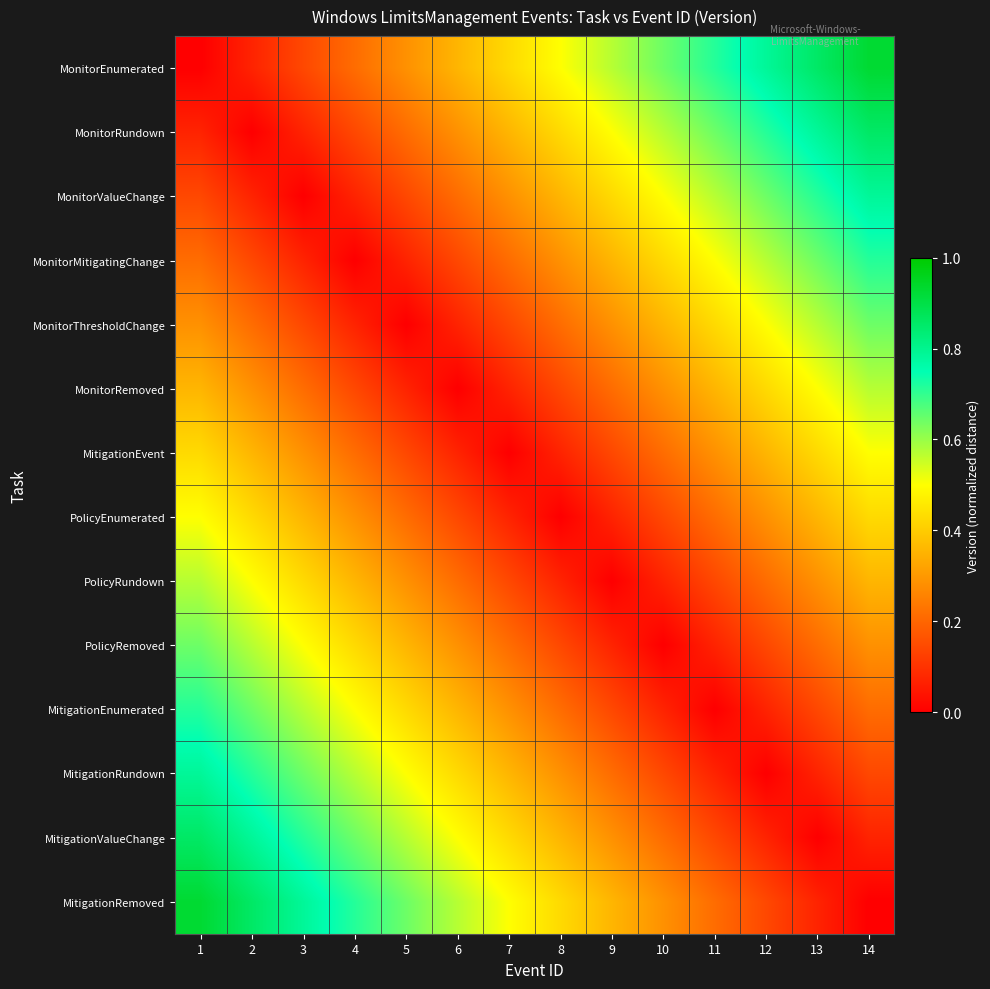

Reading left to right, transcribe all the data shown in this chart.

MonitorEnumerated: 1=0.0	2=0.1	3=0.1	4=0.2	5=0.3	6=0.4	7=0.4	8=0.5	9=0.6	10=0.6	11=0.7	12=0.8	13=0.9	14=0.9
MonitorRundown: 1=0.1	2=0.0	3=0.1	4=0.1	5=0.2	6=0.3	7=0.4	8=0.4	9=0.5	10=0.6	11=0.6	12=0.7	13=0.8	14=0.9
MonitorValueChange: 1=0.1	2=0.1	3=0.0	4=0.1	5=0.1	6=0.2	7=0.3	8=0.4	9=0.4	10=0.5	11=0.6	12=0.6	13=0.7	14=0.8
MonitorMitigatingChange: 1=0.2	2=0.1	3=0.1	4=0.0	5=0.1	6=0.1	7=0.2	8=0.3	9=0.4	10=0.4	11=0.5	12=0.6	13=0.6	14=0.7
MonitorThresholdChange: 1=0.3	2=0.2	3=0.1	4=0.1	5=0.0	6=0.1	7=0.1	8=0.2	9=0.3	10=0.4	11=0.4	12=0.5	13=0.6	14=0.6
MonitorRemoved: 1=0.4	2=0.3	3=0.2	4=0.1	5=0.1	6=0.0	7=0.1	8=0.1	9=0.2	10=0.3	11=0.4	12=0.4	13=0.5	14=0.6
MitigationEvent: 1=0.4	2=0.4	3=0.3	4=0.2	5=0.1	6=0.1	7=0.0	8=0.1	9=0.1	10=0.2	11=0.3	12=0.4	13=0.4	14=0.5
PolicyEnumerated: 1=0.5	2=0.4	3=0.4	4=0.3	5=0.2	6=0.1	7=0.1	8=0.0	9=0.1	10=0.1	11=0.2	12=0.3	13=0.4	14=0.4
PolicyRundown: 1=0.6	2=0.5	3=0.4	4=0.4	5=0.3	6=0.2	7=0.1	8=0.1	9=0.0	10=0.1	11=0.1	12=0.2	13=0.3	14=0.4
PolicyRemoved: 1=0.6	2=0.6	3=0.5	4=0.4	5=0.4	6=0.3	7=0.2	8=0.1	9=0.1	10=0.0	11=0.1	12=0.1	13=0.2	14=0.3
MitigationEnumerated: 1=0.7	2=0.6	3=0.6	4=0.5	5=0.4	6=0.4	7=0.3	8=0.2	9=0.1	10=0.1	11=0.0	12=0.1	13=0.1	14=0.2
MitigationRundown: 1=0.8	2=0.7	3=0.6	4=0.6	5=0.5	6=0.4	7=0.4	8=0.3	9=0.2	10=0.1	11=0.1	12=0.0	13=0.1	14=0.1
MitigationValueChange: 1=0.9	2=0.8	3=0.7	4=0.6	5=0.6	6=0.5	7=0.4	8=0.4	9=0.3	10=0.2	11=0.1	12=0.1	13=0.0	14=0.1
MitigationRemoved: 1=0.9	2=0.9	3=0.8	4=0.7	5=0.6	6=0.6	7=0.5	8=0.4	9=0.4	10=0.3	11=0.2	12=0.1	13=0.1	14=0.0